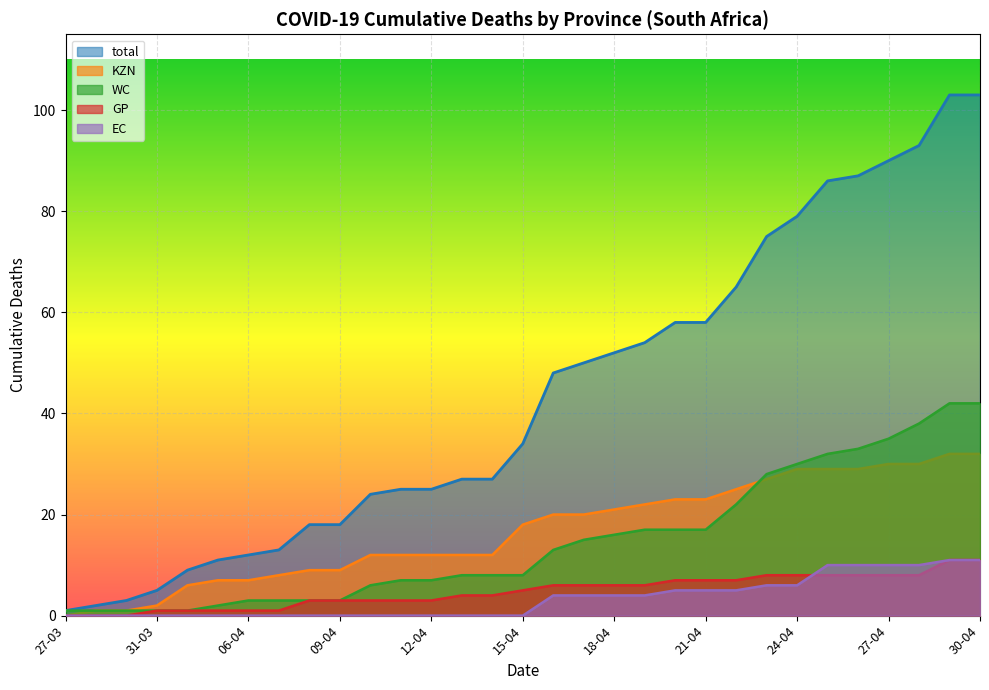

What is the difference between the maximum and second lowest values in the GP series?

11